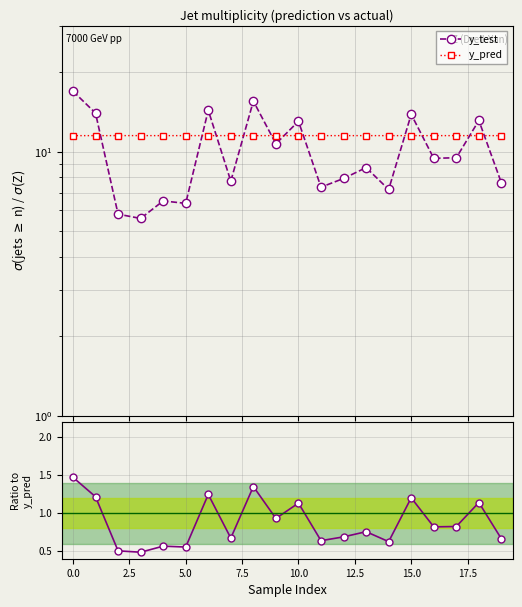

Which series changed the most between 18 and 19?

y_test